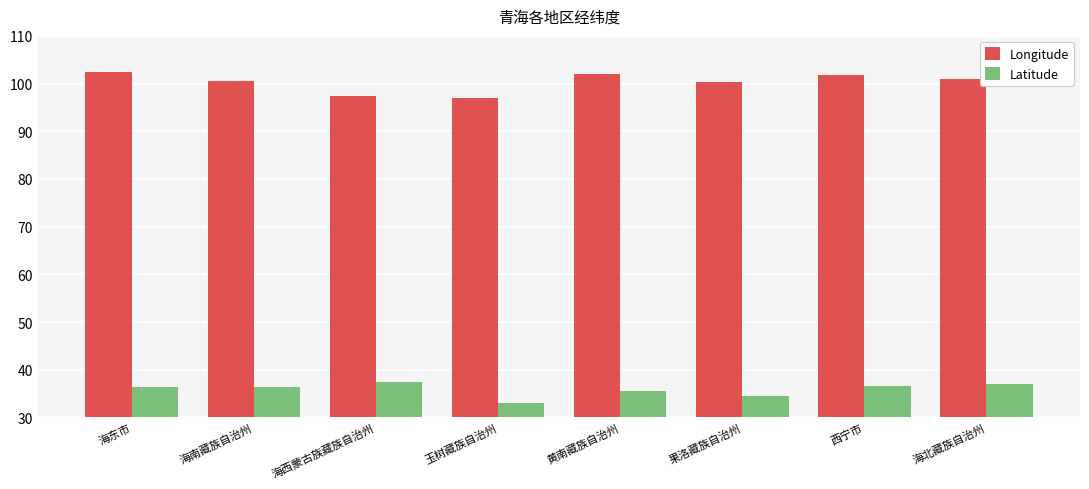

What is the sum of the Latitude values at 黄南藏族自治州 and 海北藏族自治州?

72.5